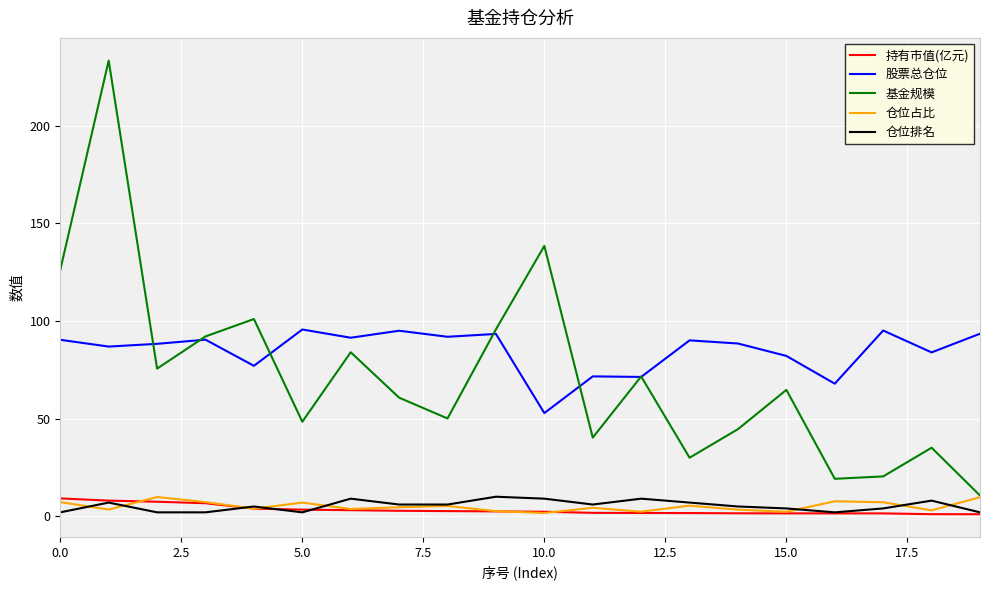

Which series has the largest range (max minus min)?

基金规模